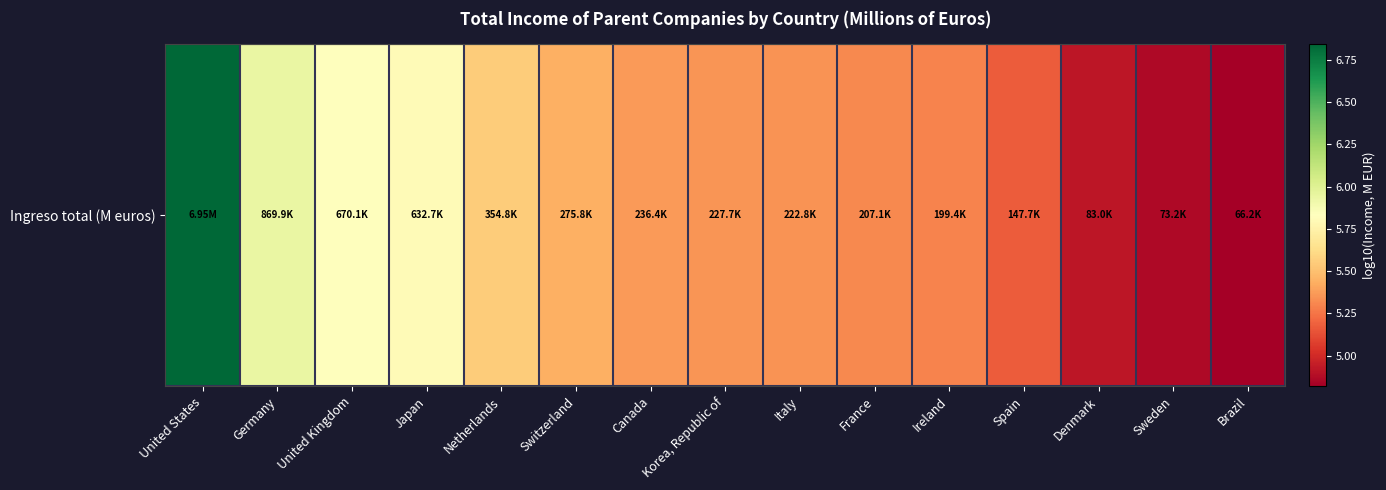

The chart shows a value of 5.4 at Canada. True or false?

True